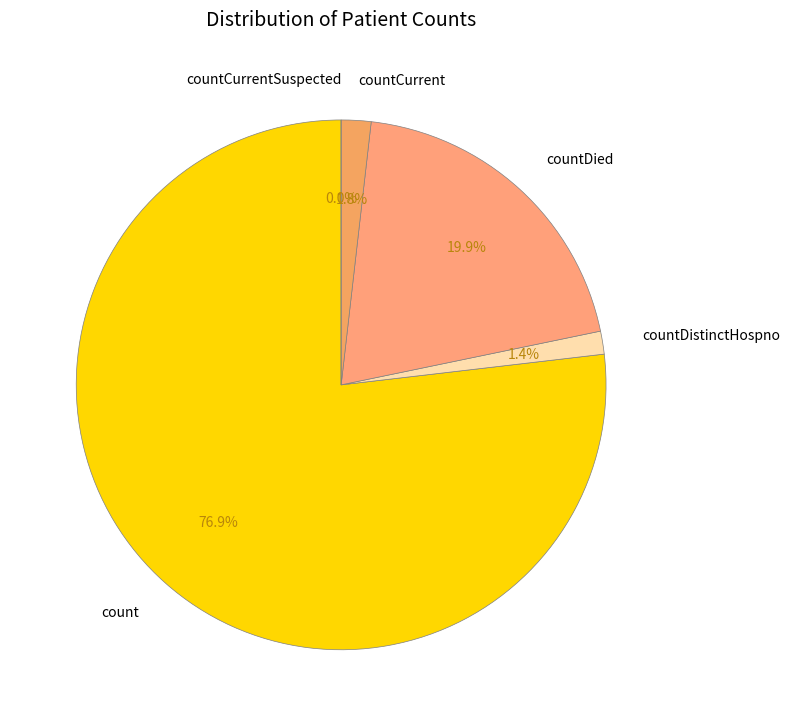

Which category has the smallest portion of the pie?

countCurrentSuspected